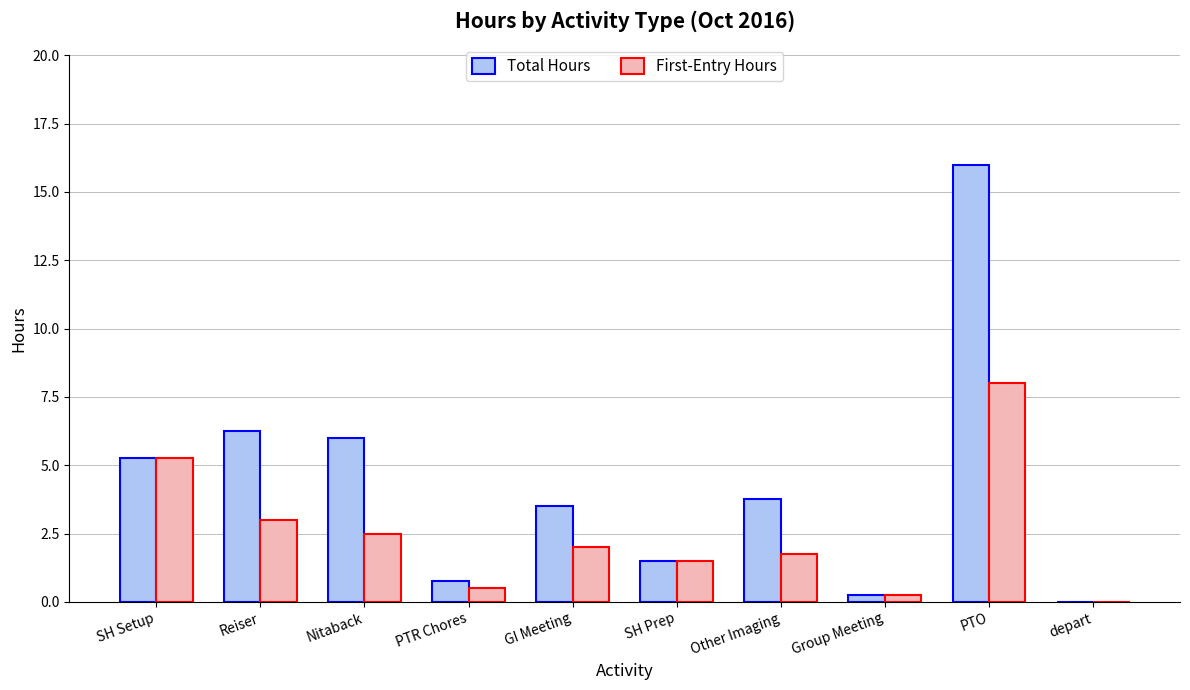

Which series changed the most between GI Meeting and Group Meeting?

Total Hours